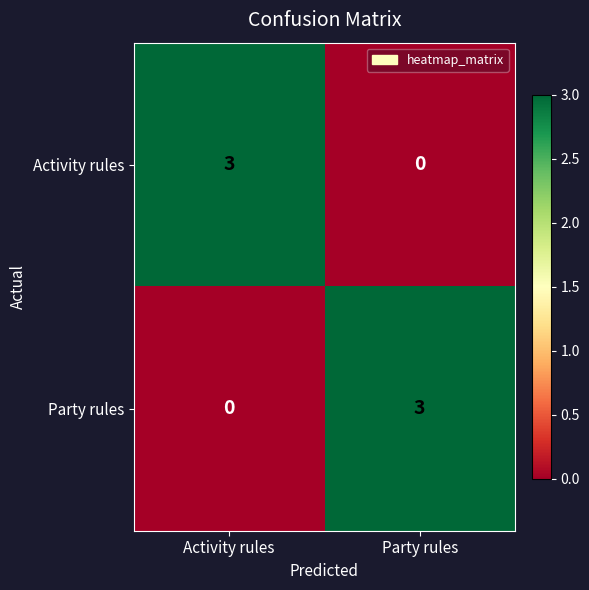

At how many categories does at least one series exceed 2?

2